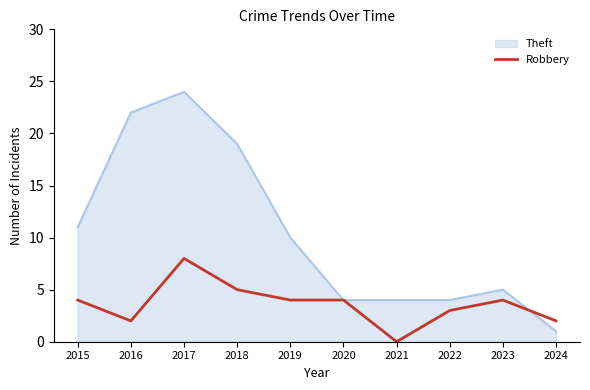

List the series in order of their peak value, highest first.

Theft, Robbery